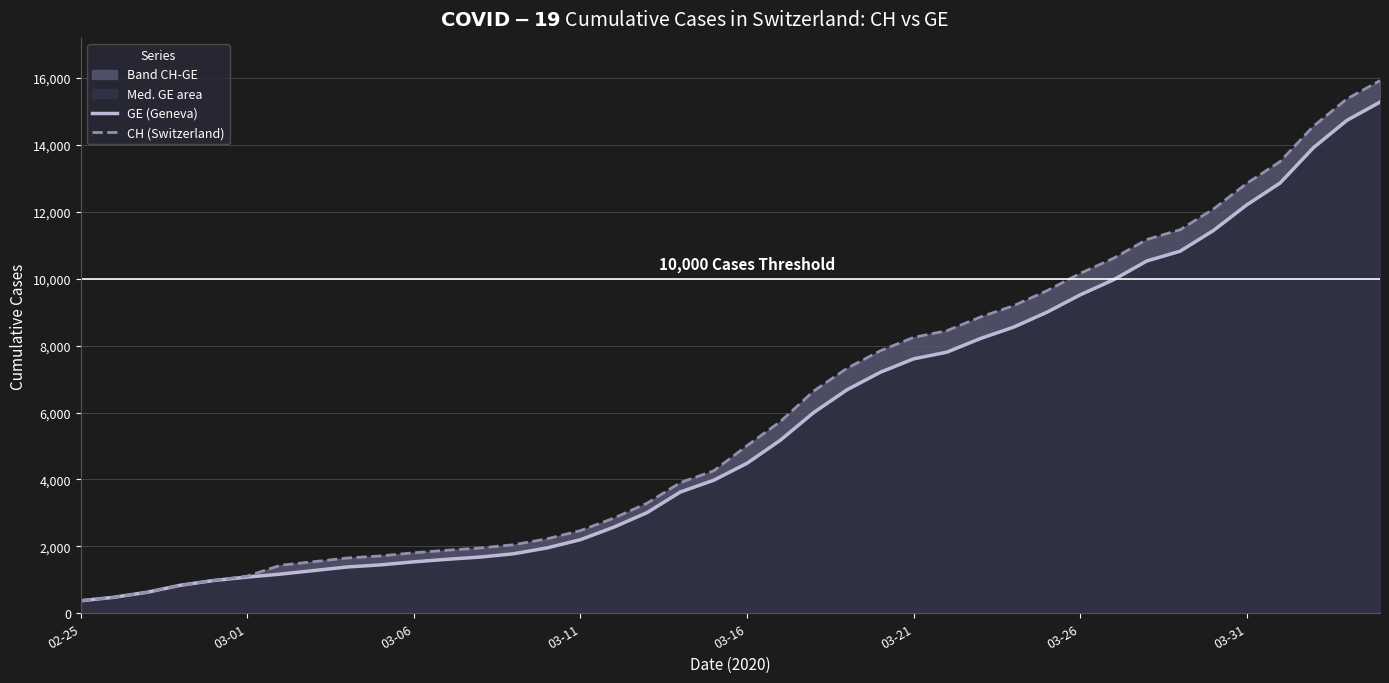

Which series changed the most between 03-26 and 37?

CH (Switzerland)